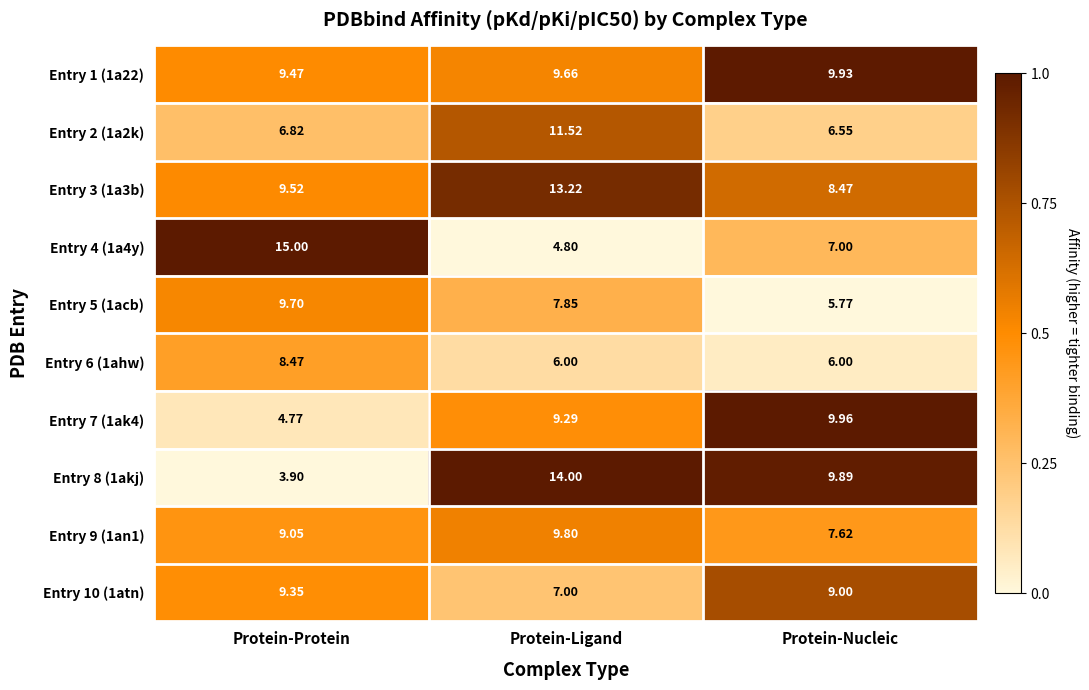

Rank the categories by Entry 10 (1atn) value from lowest to highest.

Protein-Ligand, Protein-Nucleic, Protein-Protein